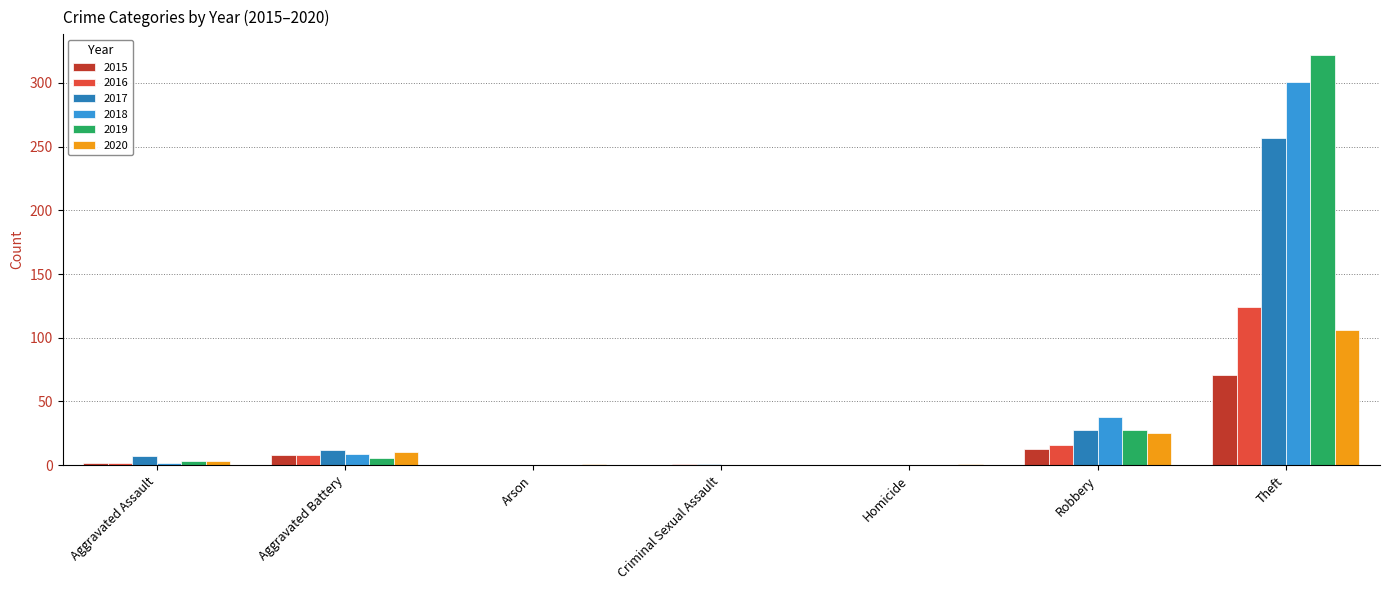

Is it true that 2019 equals 6 at Aggravated Battery?

True